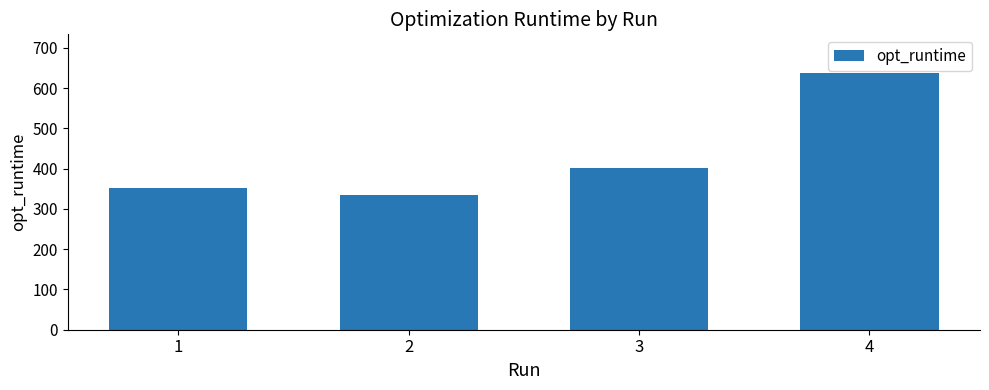

The value at 2 is 189.9. True or false?

False